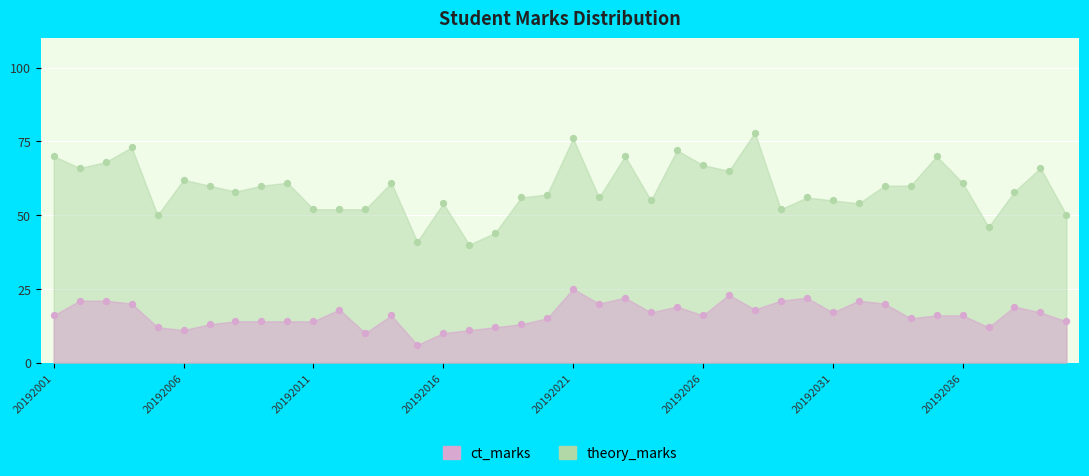

Which series has the largest Y range (max minus min)?

theory_marks